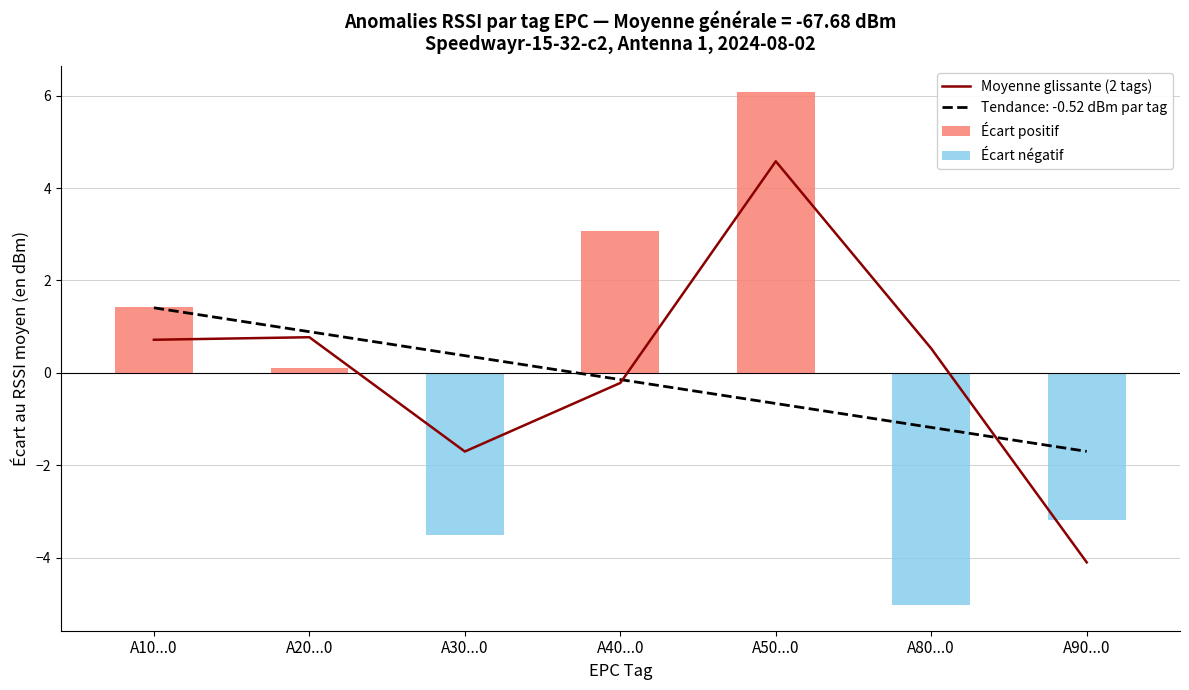

What is the difference between the second highest and minimum values in the Écart négatif series?

5.0